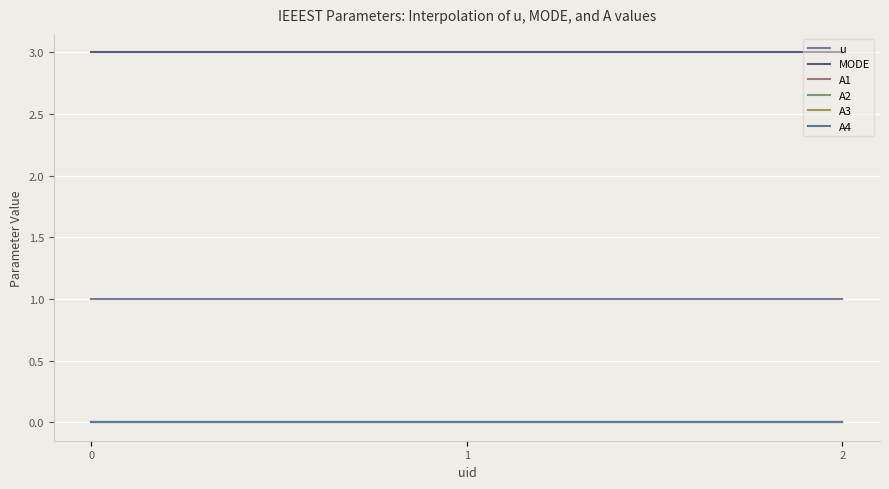

Rank the categories by MODE value from lowest to highest.

0, 1, 2